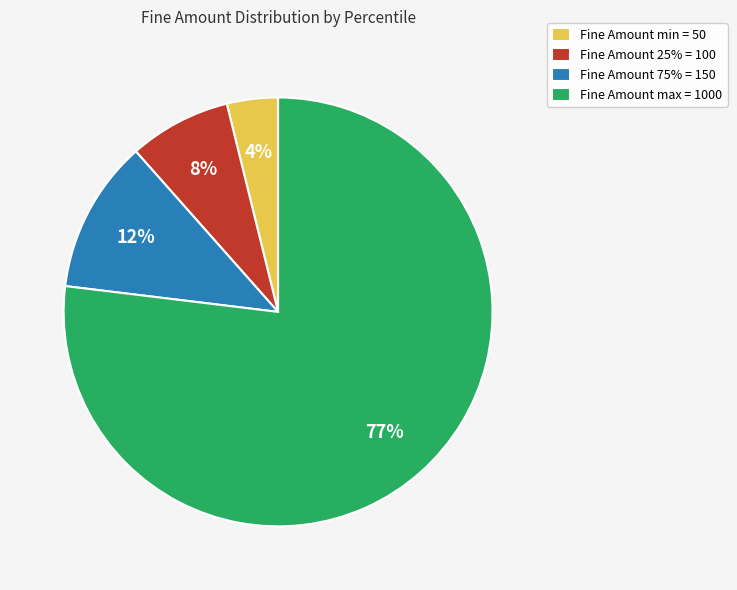

Is the sum of Fine Amount 25% = 100 and Fine Amount max = 1000 greater than half?

Yes